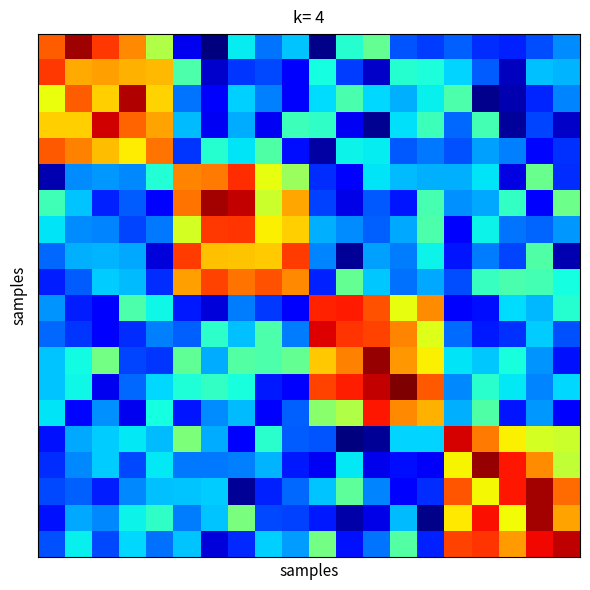

Reading right to left, transcribe all the data shown in this chart.

row_0: 19=0.3	18=0.2	17=0.2	16=0.2	15=0.2	14=0.2	13=0.2	12=0.5	11=0.4	10=0.0	9=0.3	8=0.2	7=0.4	6=0.0	5=0.1	4=0.6	3=0.8	2=0.9	1=1.0	0=0.8
row_1: 19=0.3	18=0.3	17=0.1	16=0.2	15=0.3	14=0.4	13=0.4	12=0.1	11=0.2	10=0.4	9=0.1	8=0.2	7=0.2	6=0.1	5=0.4	4=0.7	3=0.7	2=0.7	1=0.7	0=0.9
row_2: 19=0.3	18=0.2	17=0.0	16=0.0	15=0.4	14=0.4	13=0.3	12=0.3	11=0.4	10=0.3	9=0.1	8=0.3	7=0.3	6=0.1	5=0.2	4=0.7	3=1.0	2=0.7	1=0.8	0=0.6
row_3: 19=0.1	18=0.2	17=0.0	16=0.4	15=0.2	14=0.4	13=0.3	12=0.0	11=0.1	10=0.4	9=0.4	8=0.1	7=0.3	6=0.1	5=0.3	4=0.7	3=0.8	2=0.9	1=0.7	0=0.7
row_4: 19=0.2	18=0.1	17=0.3	16=0.3	15=0.2	14=0.2	13=0.2	12=0.4	11=0.4	10=0.0	9=0.1	8=0.4	7=0.4	6=0.4	5=0.2	4=0.8	3=0.7	2=0.7	1=0.8	0=0.8
row_5: 19=0.2	18=0.5	17=0.1	16=0.3	15=0.3	14=0.3	13=0.3	12=0.3	11=0.1	10=0.2	9=0.5	8=0.6	7=0.9	6=0.8	5=0.8	4=0.4	3=0.3	2=0.3	1=0.3	0=0.0
row_6: 19=0.5	18=0.1	17=0.4	16=0.3	15=0.3	14=0.4	13=0.1	12=0.2	11=0.1	10=0.2	9=0.7	8=0.6	7=0.9	6=1.0	5=0.8	4=0.1	3=0.2	2=0.2	1=0.3	0=0.4
row_7: 19=0.3	18=0.2	17=0.2	16=0.4	15=0.1	14=0.4	13=0.3	12=0.2	11=0.3	10=0.3	9=0.7	8=0.7	7=0.9	6=0.9	5=0.6	4=0.2	3=0.2	2=0.3	1=0.3	0=0.3
row_8: 19=0.0	18=0.4	17=0.2	16=0.2	15=0.1	14=0.4	13=0.2	12=0.3	11=0.0	10=0.3	9=0.8	8=0.7	7=0.7	6=0.7	5=0.8	4=0.1	3=0.3	2=0.3	1=0.3	0=0.2
row_9: 19=0.4	18=0.4	17=0.4	16=0.4	15=0.2	14=0.3	13=0.2	12=0.3	11=0.5	10=0.2	9=0.8	8=0.8	7=0.8	6=0.8	5=0.7	4=0.2	3=0.3	2=0.3	1=0.2	0=0.2
row_10: 19=0.4	18=0.3	17=0.3	16=0.1	15=0.1	14=0.8	13=0.6	12=0.8	11=0.9	10=0.9	9=0.1	8=0.2	7=0.2	6=0.1	5=0.1	4=0.4	3=0.4	2=0.1	1=0.2	0=0.3
row_11: 19=0.2	18=0.3	17=0.2	16=0.2	15=0.2	14=0.6	13=0.8	12=0.8	11=0.9	10=0.9	9=0.2	8=0.4	7=0.3	6=0.4	5=0.2	4=0.3	3=0.2	2=0.1	1=0.2	0=0.2
row_12: 19=0.1	18=0.3	17=0.4	16=0.3	15=0.4	14=0.7	13=0.7	12=1.0	11=0.8	10=0.7	9=0.5	8=0.4	7=0.5	6=0.3	5=0.5	4=0.2	3=0.2	2=0.5	1=0.4	0=0.3
row_13: 19=0.3	18=0.3	17=0.4	16=0.4	15=0.3	14=0.8	13=1.0	12=0.9	11=0.9	10=0.8	9=0.1	8=0.2	7=0.4	6=0.4	5=0.4	4=0.3	3=0.2	2=0.1	1=0.4	0=0.3
row_14: 19=0.1	18=0.3	17=0.1	16=0.4	15=0.3	14=0.7	13=0.8	12=0.9	11=0.6	10=0.5	9=0.2	8=0.1	7=0.3	6=0.3	5=0.1	4=0.4	3=0.1	2=0.3	1=0.1	0=0.3
row_15: 19=0.6	18=0.6	17=0.7	16=0.8	15=0.9	14=0.3	13=0.3	12=0.0	11=0.0	10=0.2	9=0.2	8=0.4	7=0.1	6=0.3	5=0.5	4=0.3	3=0.4	2=0.3	1=0.3	0=0.1
row_16: 19=0.6	18=0.8	17=0.9	16=1.0	15=0.6	14=0.1	13=0.1	12=0.1	11=0.4	10=0.1	9=0.2	8=0.3	7=0.3	6=0.2	5=0.2	4=0.4	3=0.2	2=0.3	1=0.3	0=0.2
row_17: 19=0.8	18=1.0	17=0.9	16=0.6	15=0.8	14=0.2	13=0.1	12=0.3	11=0.5	10=0.3	9=0.2	8=0.2	7=0.0	6=0.3	5=0.3	4=0.3	3=0.3	2=0.2	1=0.2	0=0.2
row_18: 19=0.7	18=1.0	17=0.6	16=0.9	15=0.7	14=0.0	13=0.3	12=0.1	11=0.0	10=0.1	9=0.2	8=0.2	7=0.5	6=0.3	5=0.2	4=0.4	3=0.4	2=0.3	1=0.3	0=0.1
row_19: 19=0.9	18=0.9	17=0.7	16=0.9	15=0.8	14=0.2	13=0.5	12=0.2	11=0.1	10=0.5	9=0.3	8=0.3	7=0.2	6=0.1	5=0.3	4=0.2	3=0.3	2=0.2	1=0.4	0=0.2